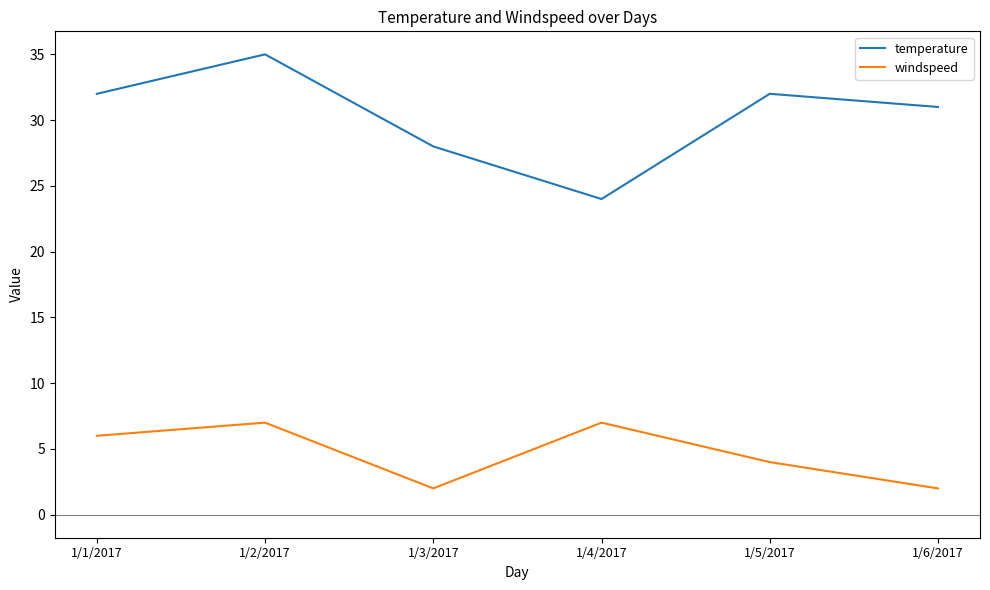

Which series has the largest total across all categories?

temperature